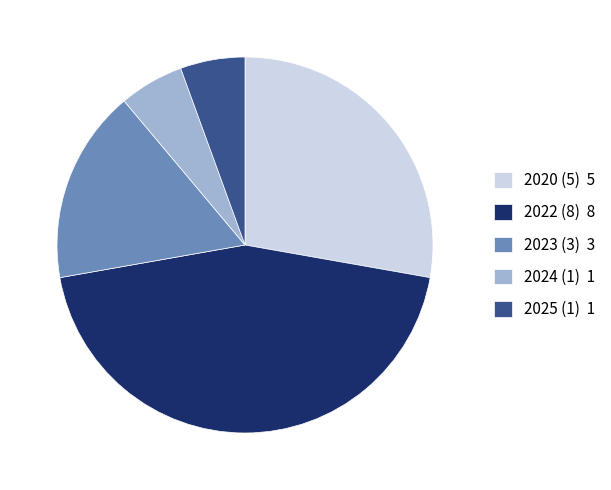

True or false: 2023 (3) accounts for 10% of the total.

False